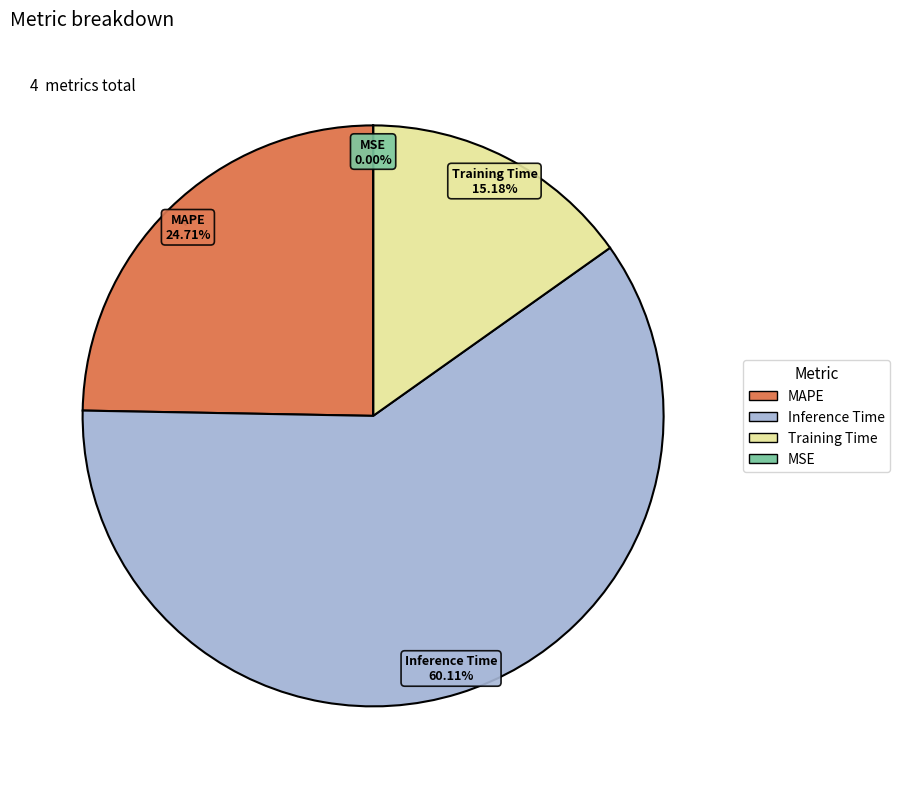

Is there a majority slice in this chart?

Yes